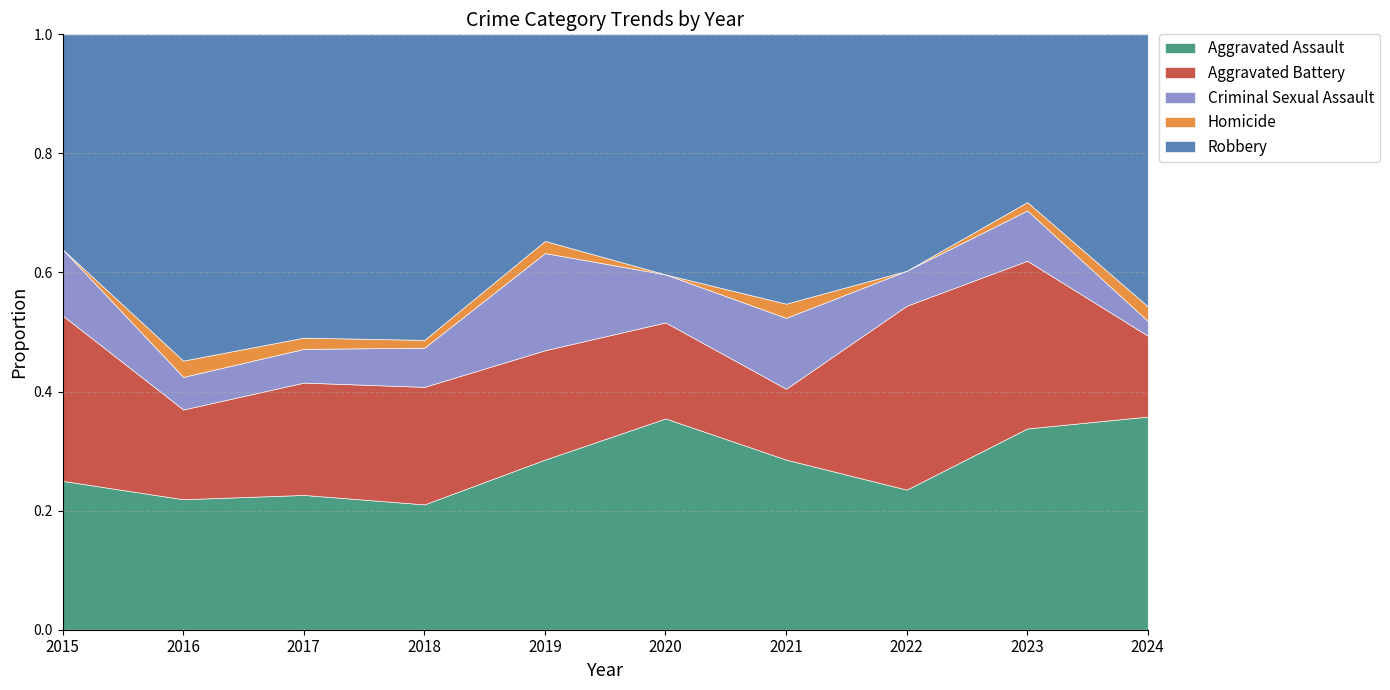

What is the difference between the maximum and minimum values in the Criminal Sexual Assault series?

6